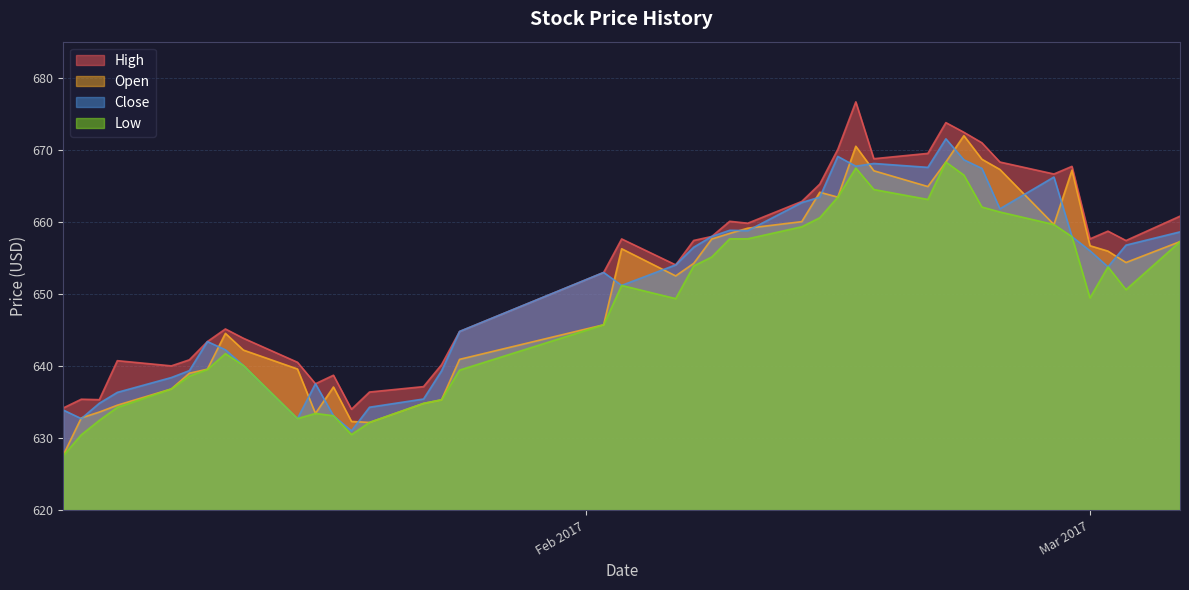

What is the lowest value of the High series?

634.0